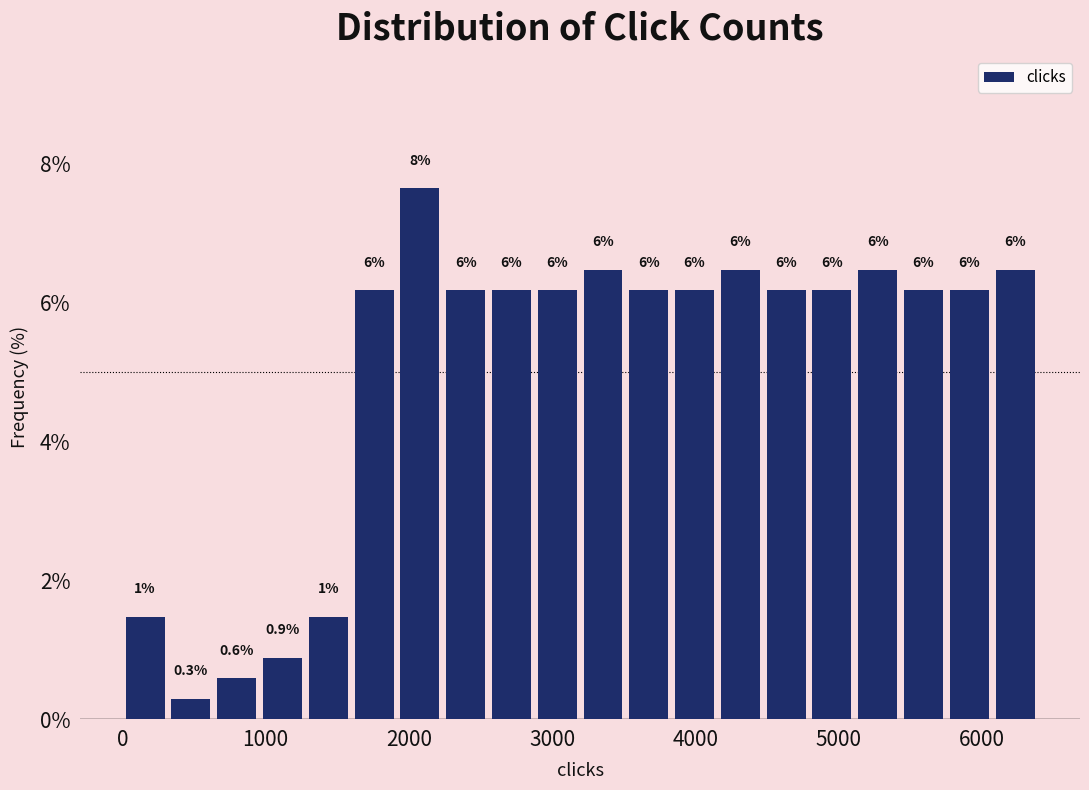

Read against the x-axis, roughly where is the centre of the tallest bar?

2100